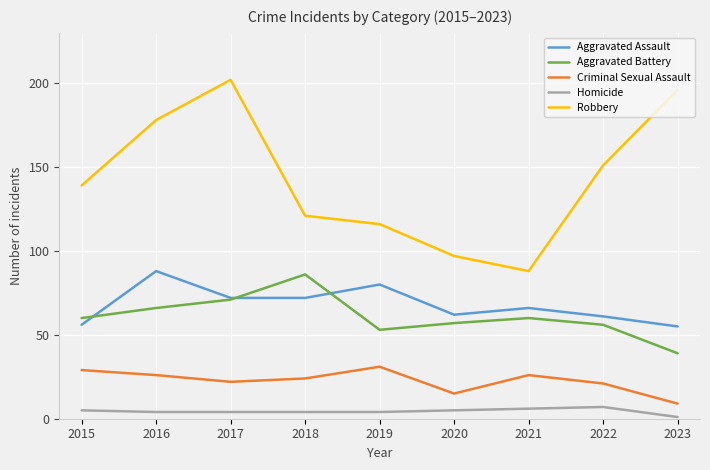

The value of Homicide at 2018 is 4. True or false?

True